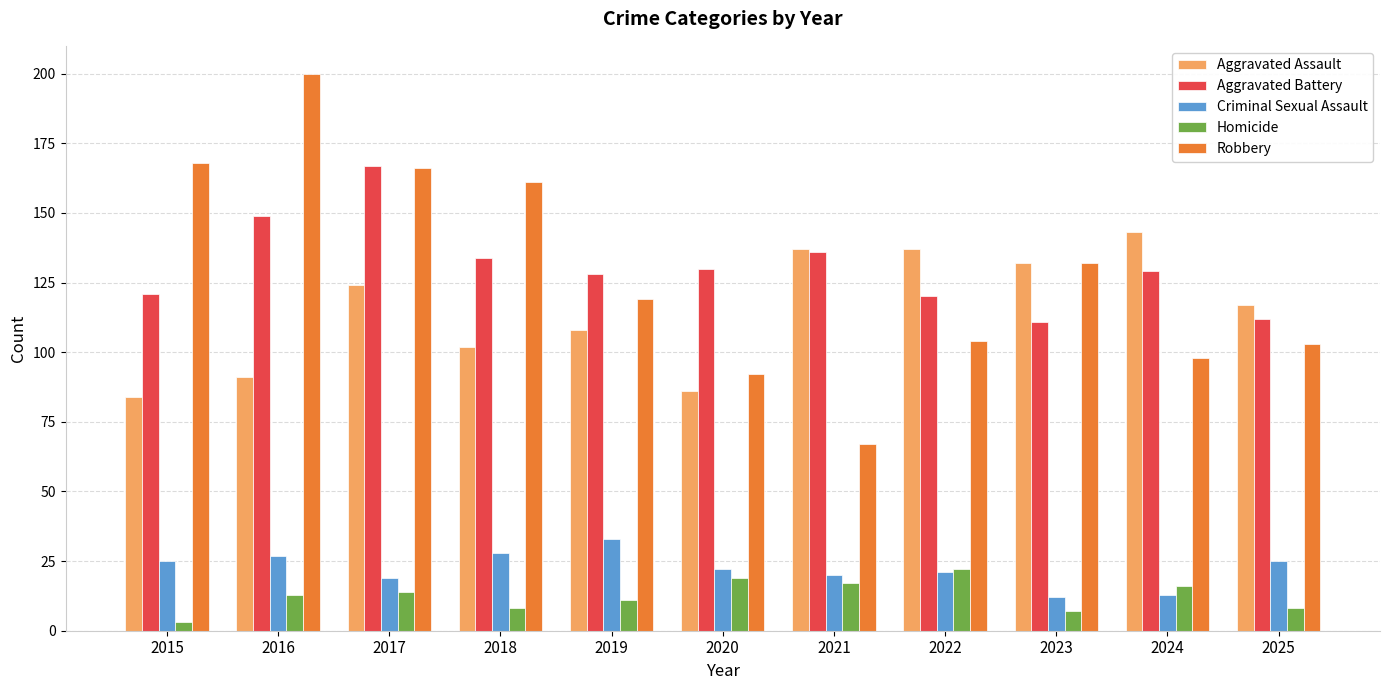

Rank the series by their maximum value, from lowest to highest.

Homicide, Criminal Sexual Assault, Aggravated Assault, Aggravated Battery, Robbery